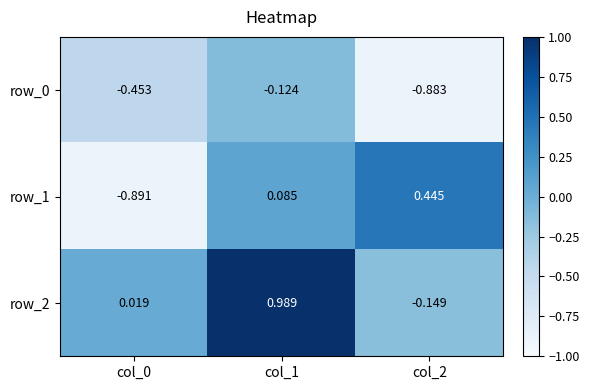

Is the value of row_2 at col_2 greater than the value of row_1 at col_1?

No